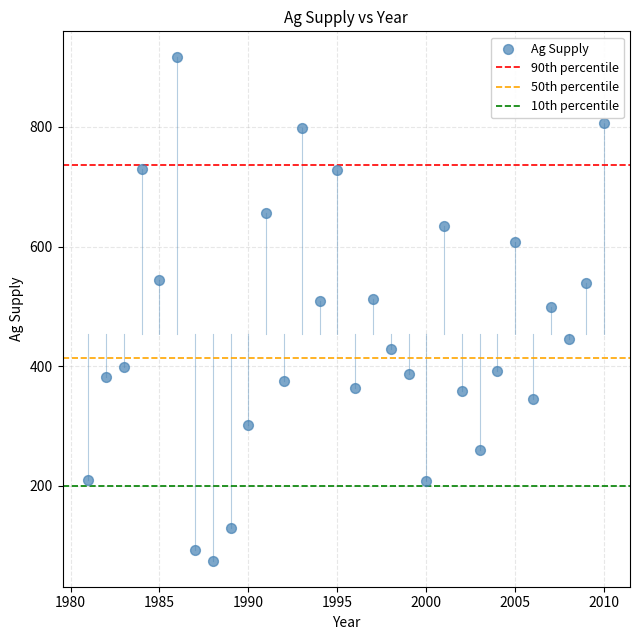

What is the range of X values (max minus min)?

29.0